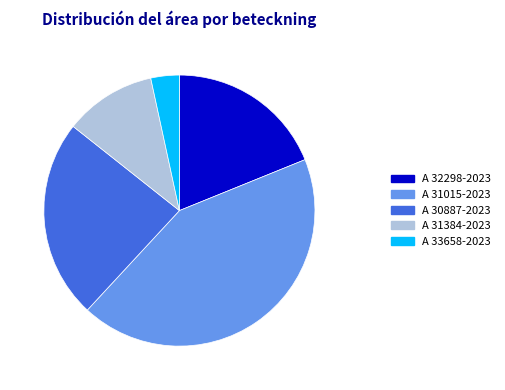

Is the sum of A 31015-2023 and A 30887-2023 greater than half?

Yes